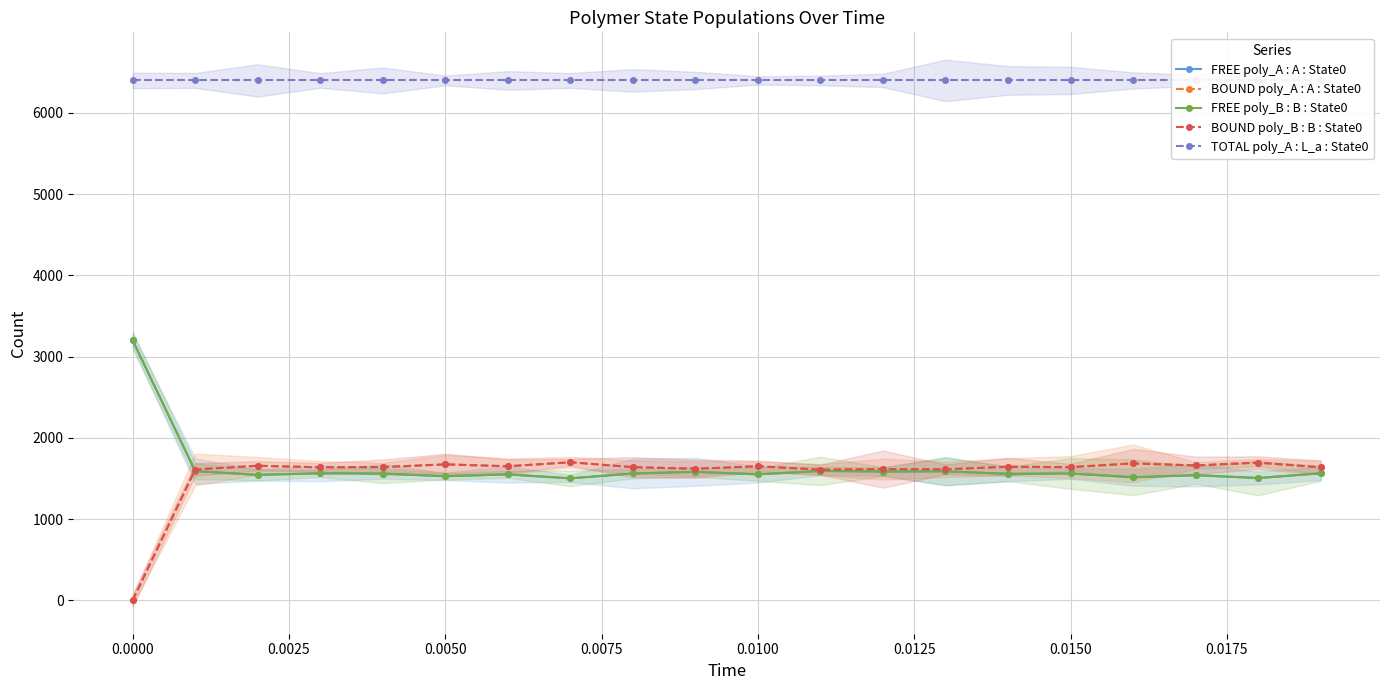

Between 15 and 13, which is larger?

13